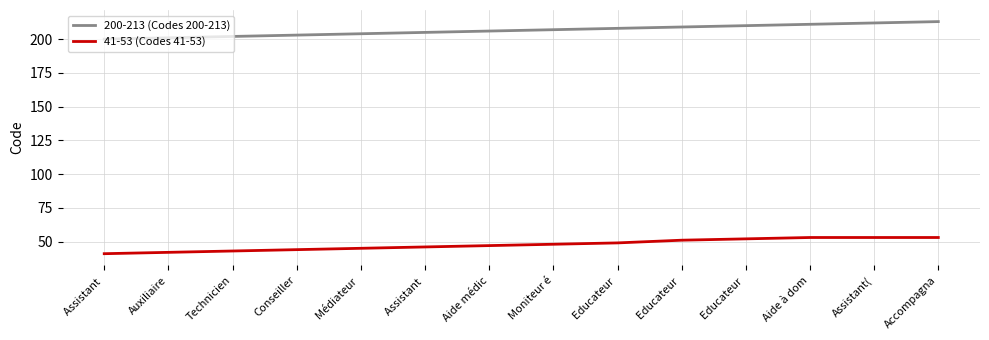

How many values in the 200-213 (Codes 200-213) series are below 207?

7